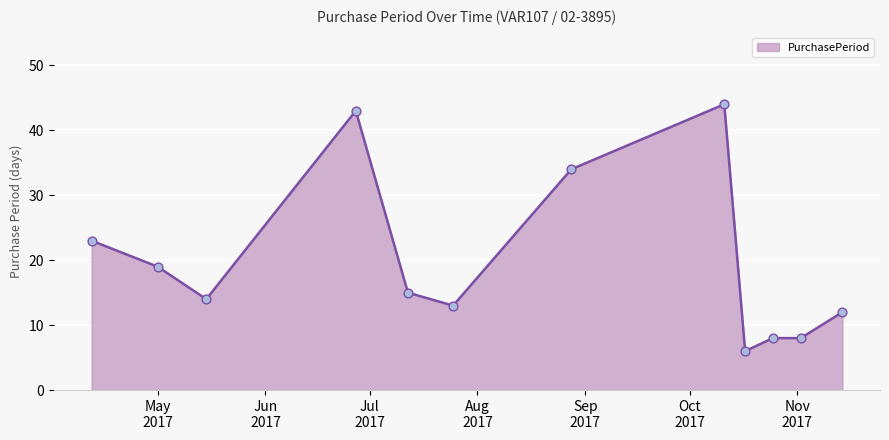

What is the minimum value shown in the chart?

6